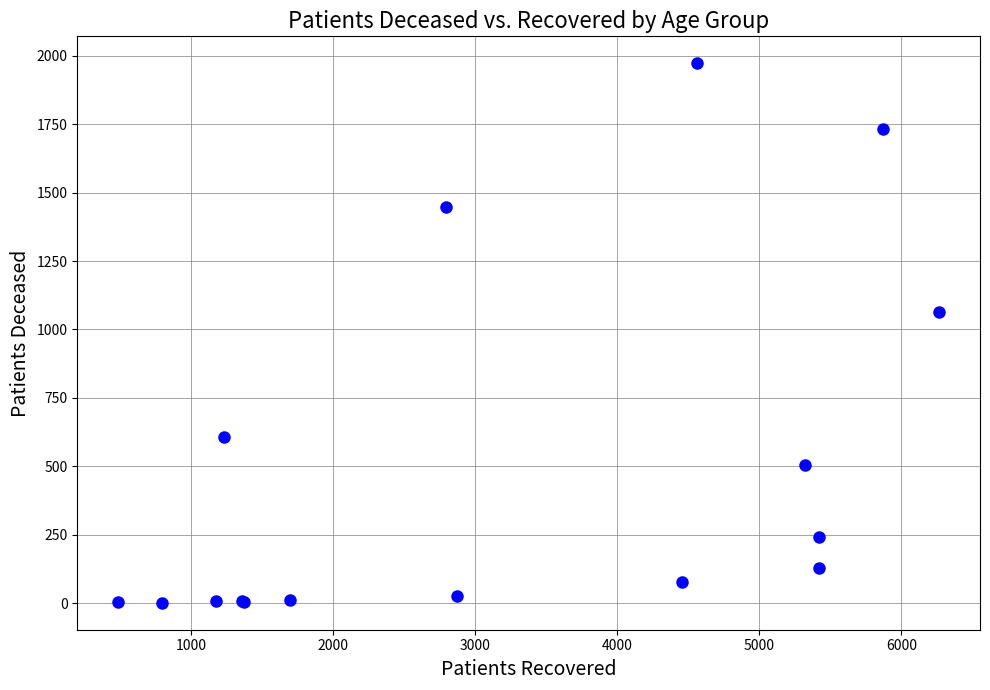

What Y value in the scatter plot is closest to 987?

1063